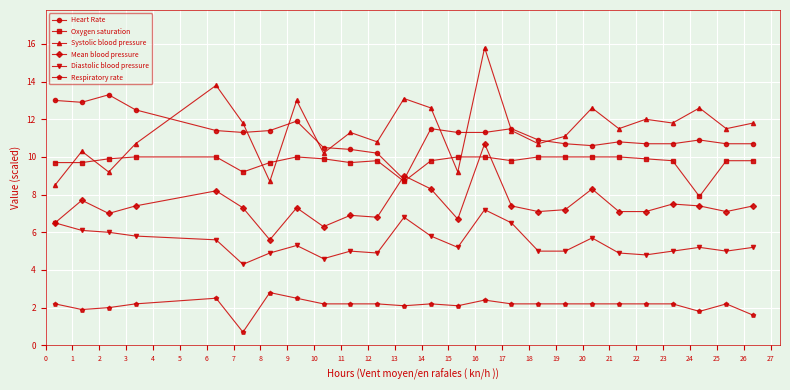

True or false: Systolic blood pressure has more than 2 points higher than both neighbors.

True